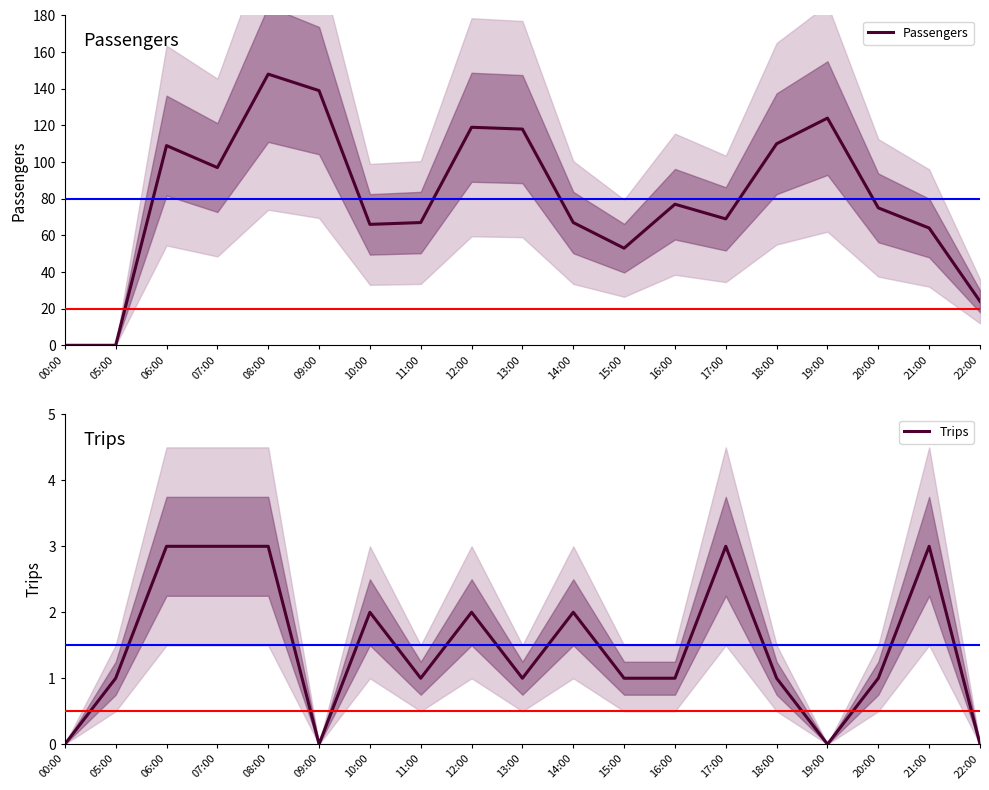

Is it true that Trips equals 0 at 19:00?

True